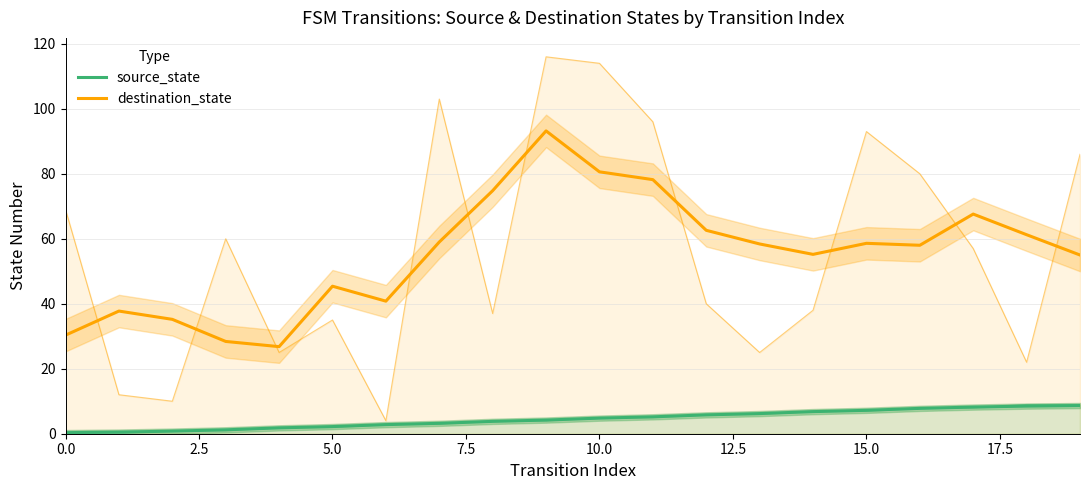

The destination_state series shows 40.2 at 13. True or false?

False